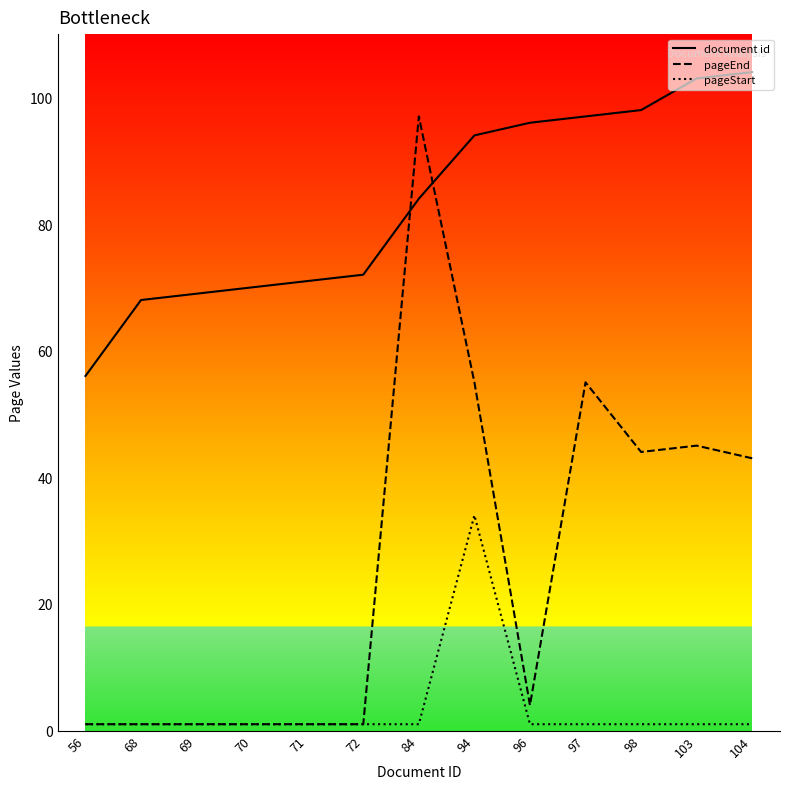

True or false: pageEnd has a value of 1 at 71.

True